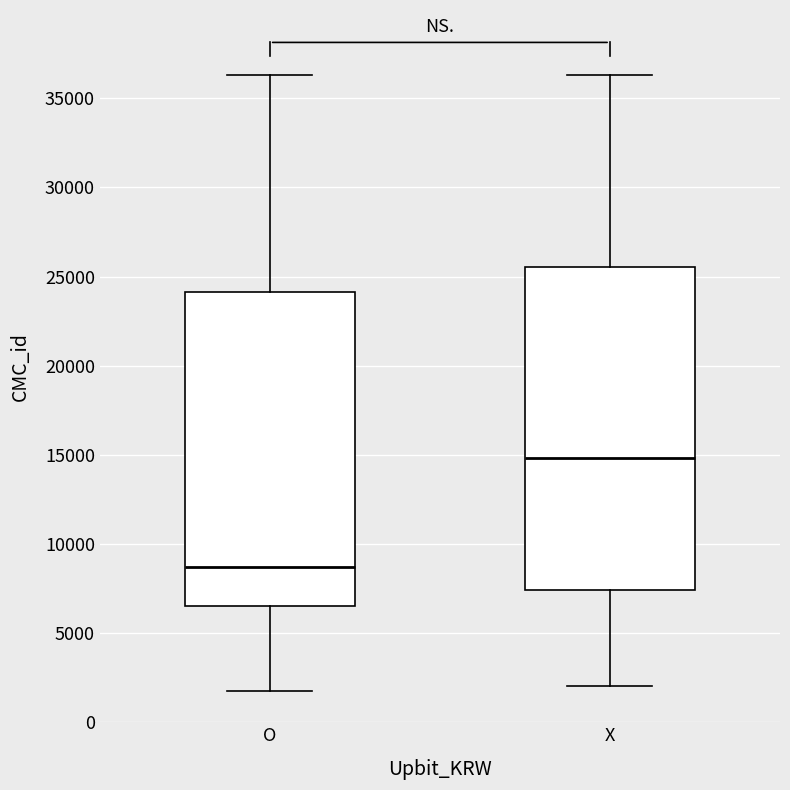

Reading left to right, read every box against the y-axis: the position of its median line, the range the box covers, and the ends of its whiskers. The values are not printed on the chart, so give them approximately, as read against the axis.

O: median 8500, box 6500 to 24000, whiskers 2000 to 36500
X: median 15000, box 7500 to 25500, whiskers 2000 to 36500